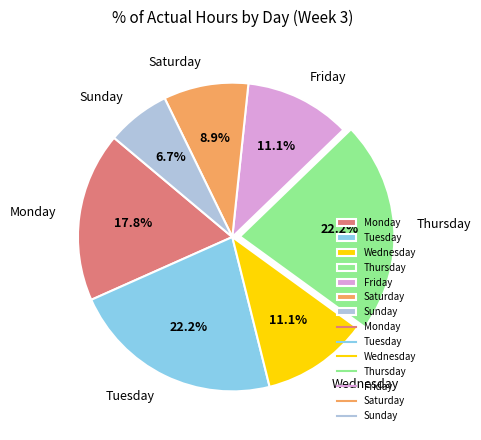

Does any single category account for the majority?

No